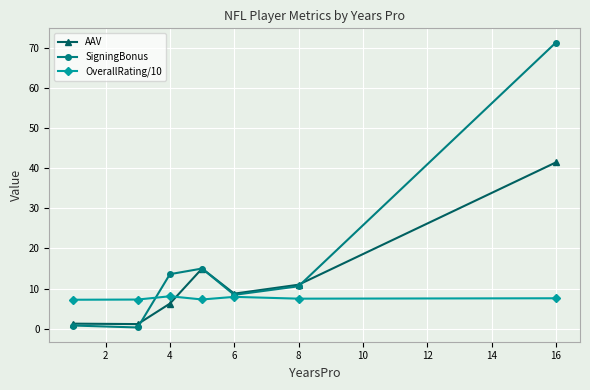

What is the value of the AAV point at the 6th from the left?

11.0